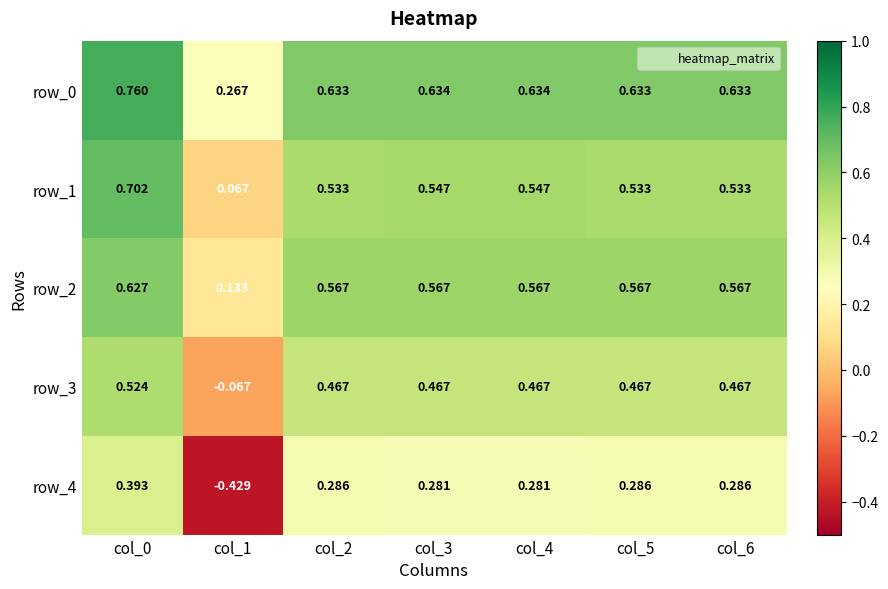

Is the value of row_4 at col_2 greater than the value of row_1 at col_3?

No